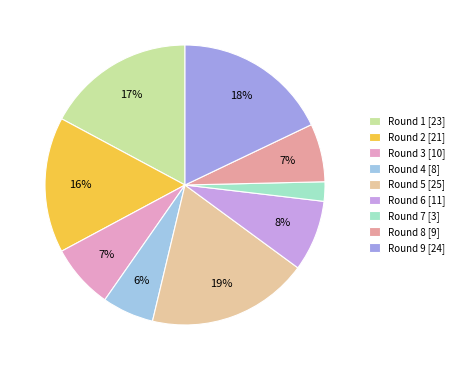

Combined, what portion of the pie is Round 6 and Round 4?

14.2%